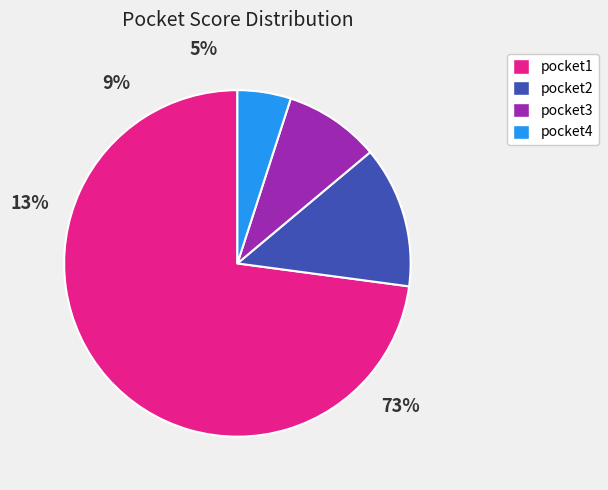

What percentage do pocket1 and pocket2 together represent?

86.1%